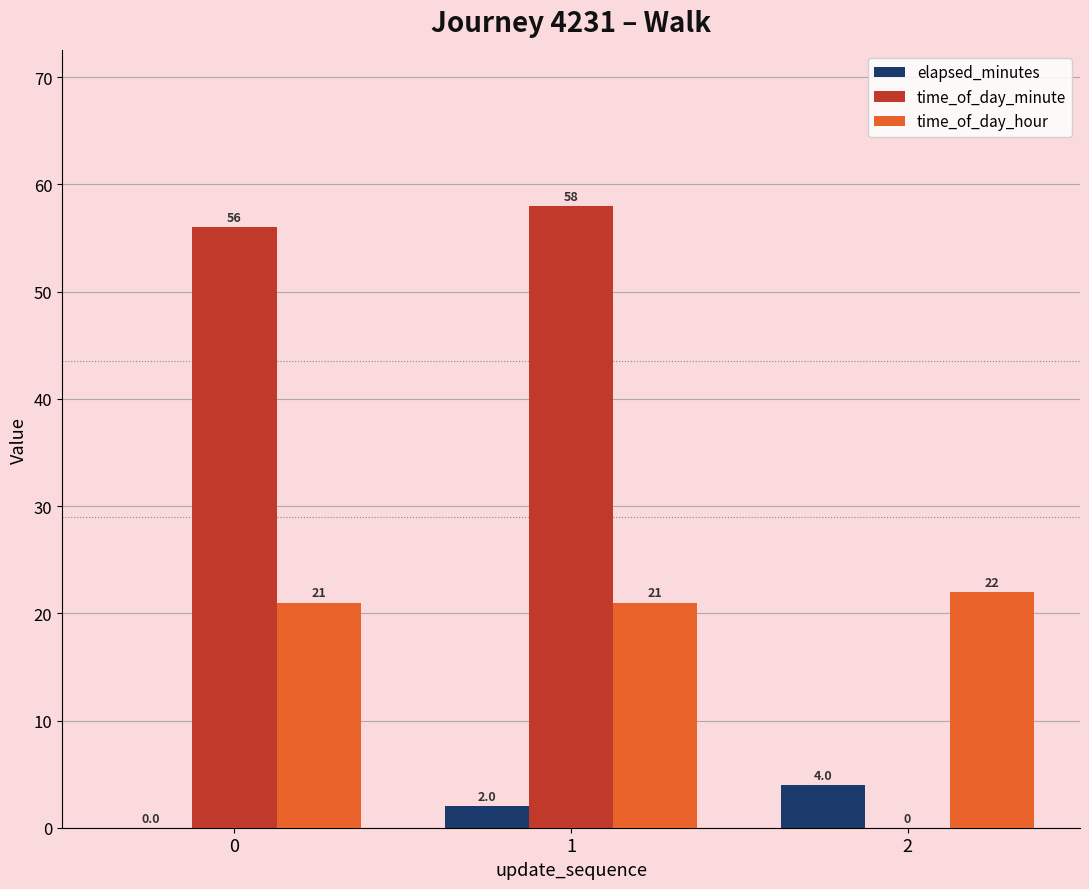

What is the total value across all series at 2?

26